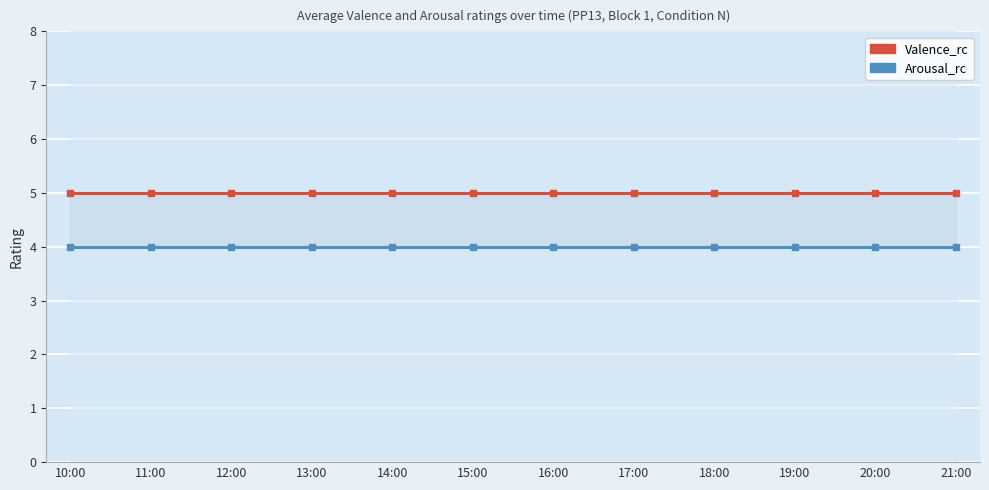

Reading left to right, list all the values displayed in this chart.

Valence_rc: 10:00=5	11:00=5	12:00=5	13:00=5	14:00=5	15:00=5	16:00=5	17:00=5	18:00=5	19:00=5	20:00=5	21:00=5
Arousal_rc: 10:00=4	11:00=4	12:00=4	13:00=4	14:00=4	15:00=4	16:00=4	17:00=4	18:00=4	19:00=4	20:00=4	21:00=4